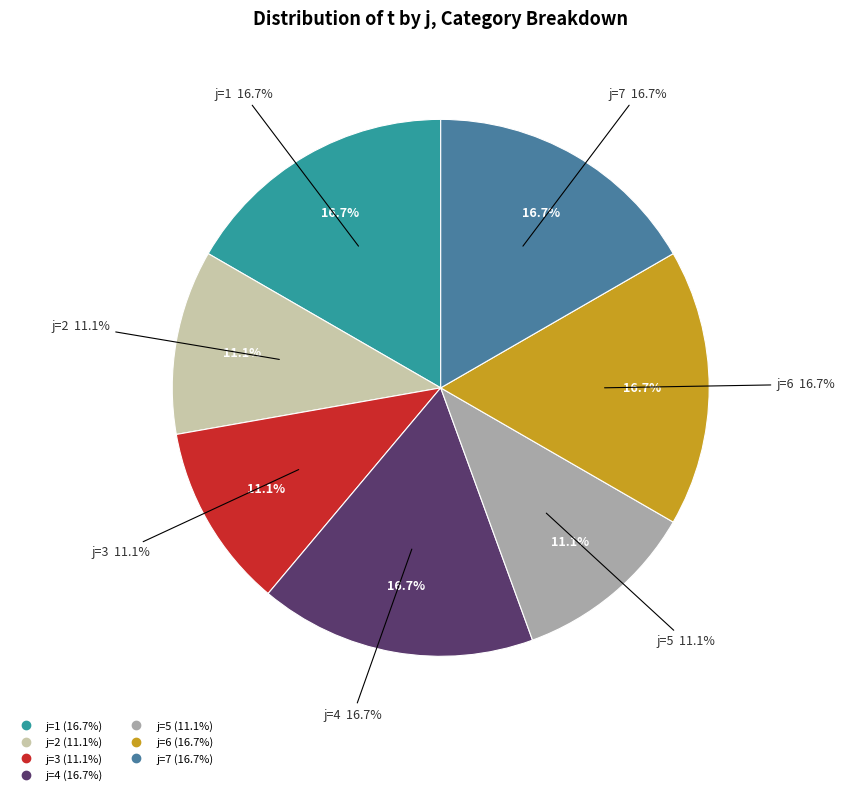

What portion of the pie excludes 2?

88.9%